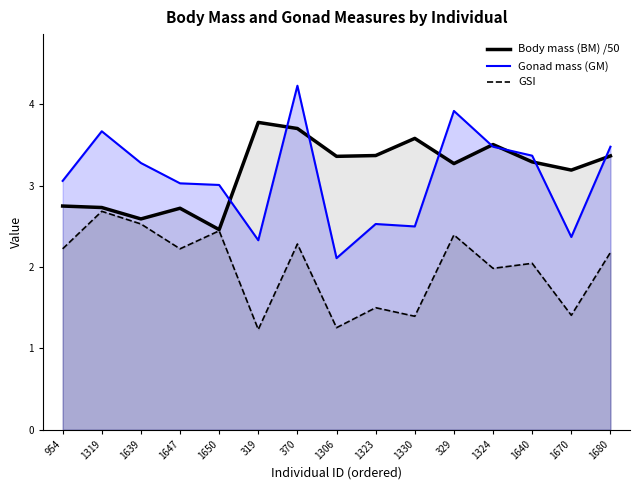

Which series has the largest range (max minus min)?

Gonad mass (GM)